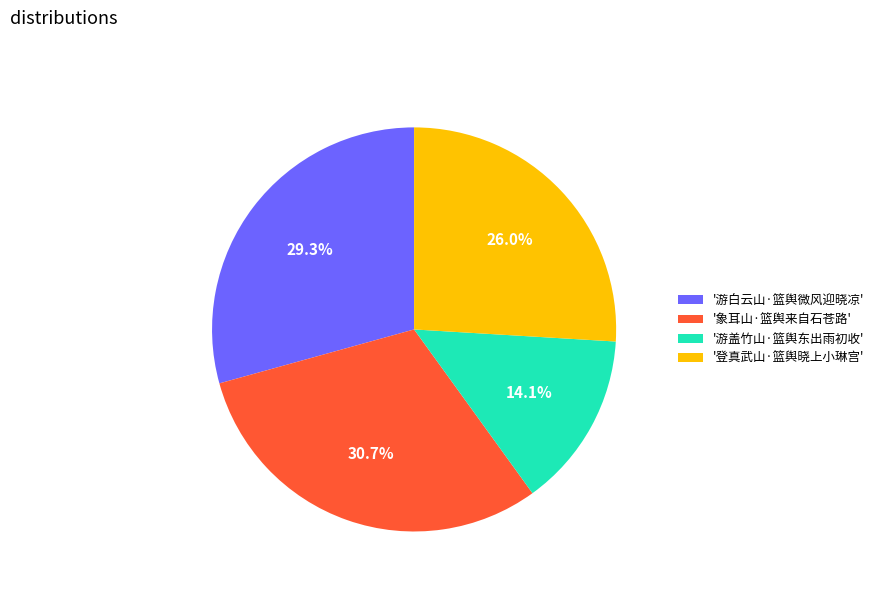

Between '游盖竹山·篮舆东出雨初收' and '登真武山·篮舆晓上小琳宫', which is larger?

'登真武山·篮舆晓上小琳宫'